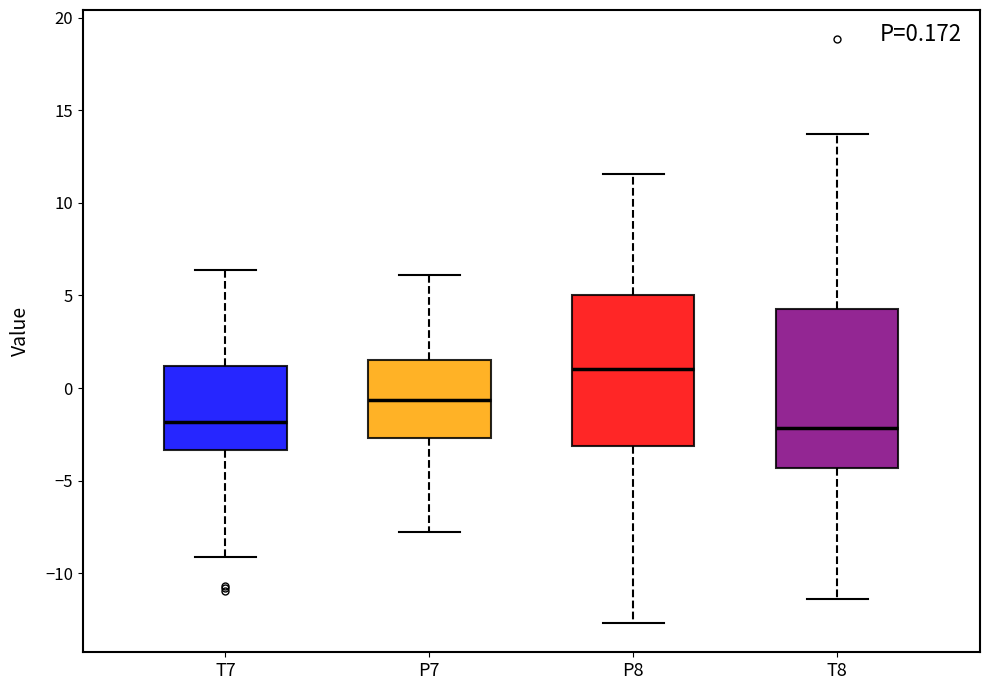

Which box has the highest median line?

P8